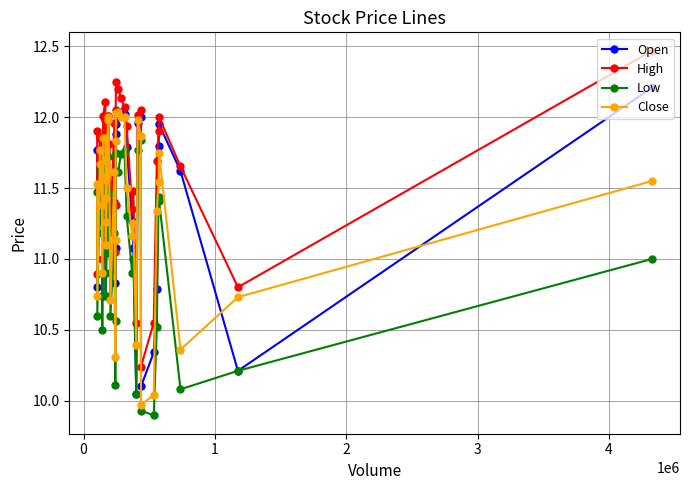

Is this an area chart (filled region under the line)?

No